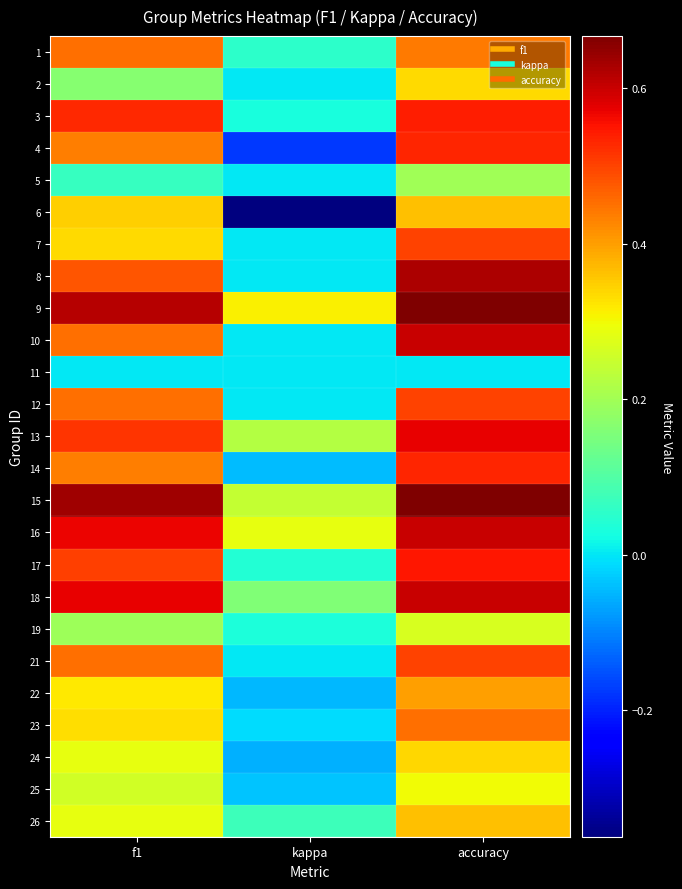

Reading left to right, list all the values displayed in this chart.

1: f1=0.5	kappa=0.1	accuracy=0.4
2: f1=0.2	kappa=0.0	accuracy=0.3
3: f1=0.5	kappa=0.0	accuracy=0.5
4: f1=0.4	kappa=-0.2	accuracy=0.5
5: f1=0.1	kappa=0.0	accuracy=0.2
6: f1=0.3	kappa=-0.4	accuracy=0.4
7: f1=0.3	kappa=0.0	accuracy=0.5
8: f1=0.5	kappa=0.0	accuracy=0.6
9: f1=0.6	kappa=0.3	accuracy=0.7
10: f1=0.5	kappa=0.0	accuracy=0.6
11: f1=0.0	kappa=0.0	accuracy=0.0
12: f1=0.5	kappa=0.0	accuracy=0.5
13: f1=0.5	kappa=0.2	accuracy=0.6
14: f1=0.4	kappa=-0.0	accuracy=0.5
15: f1=0.6	kappa=0.2	accuracy=0.7
16: f1=0.6	kappa=0.3	accuracy=0.6
17: f1=0.5	kappa=0.0	accuracy=0.6
18: f1=0.6	kappa=0.2	accuracy=0.6
19: f1=0.2	kappa=0.0	accuracy=0.3
21: f1=0.5	kappa=0.0	accuracy=0.5
22: f1=0.3	kappa=-0.0	accuracy=0.4
23: f1=0.3	kappa=-0.0	accuracy=0.5
24: f1=0.3	kappa=-0.1	accuracy=0.3
25: f1=0.3	kappa=-0.0	accuracy=0.3
26: f1=0.3	kappa=0.1	accuracy=0.4